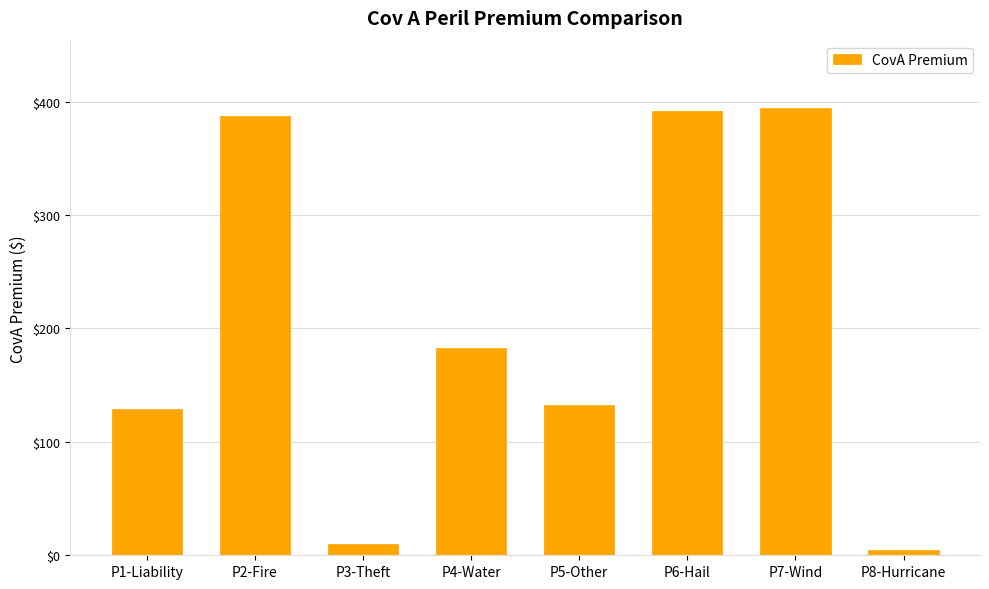

Which has a higher value, P1-Liability or P6-Hail?

P6-Hail